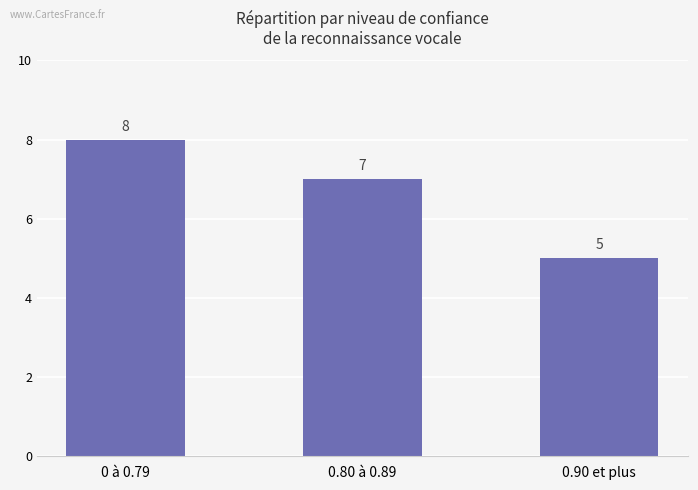

What is the change in value from 0 à 0.79 to 0.80 à 0.89?

-1